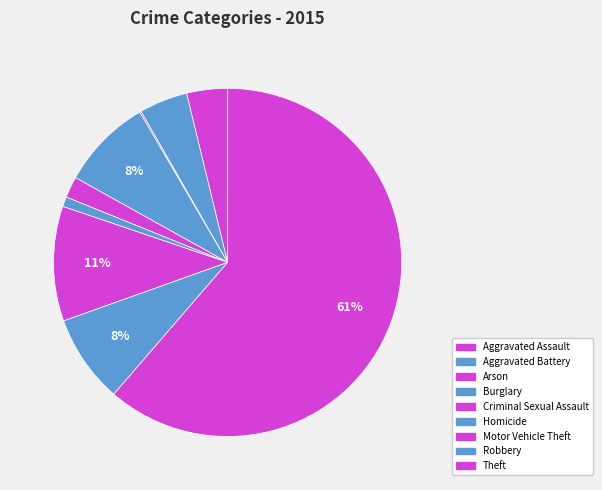

What is the ratio of the value at Aggravated Battery to the value at Theft?

0.1